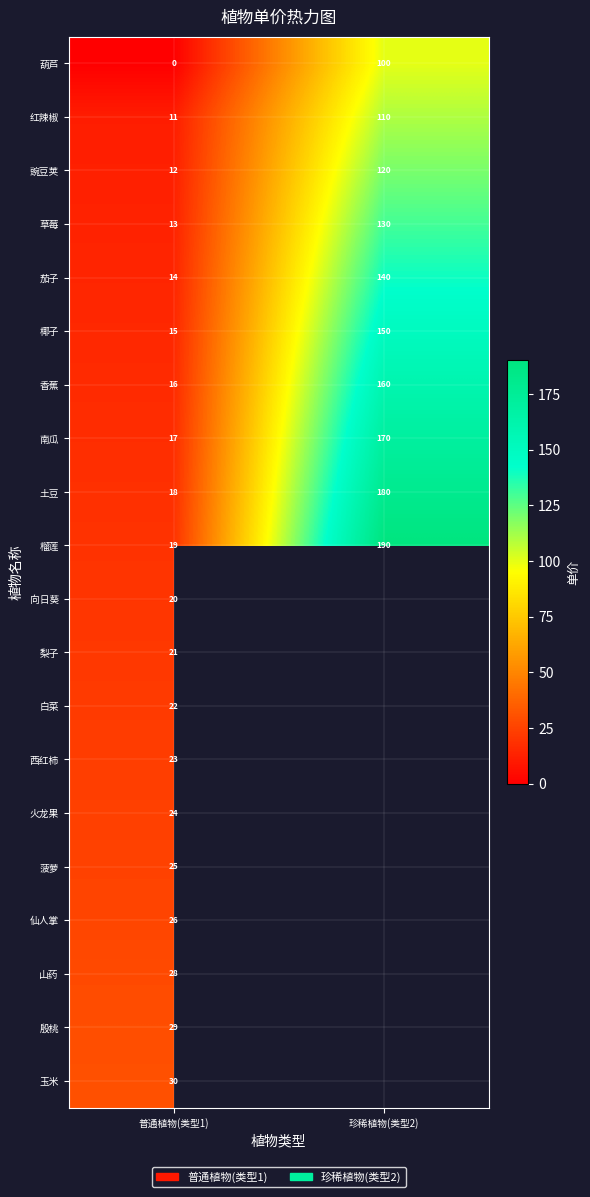

Which label corresponds to the smallest value in the chart?

普通植物(类型1)